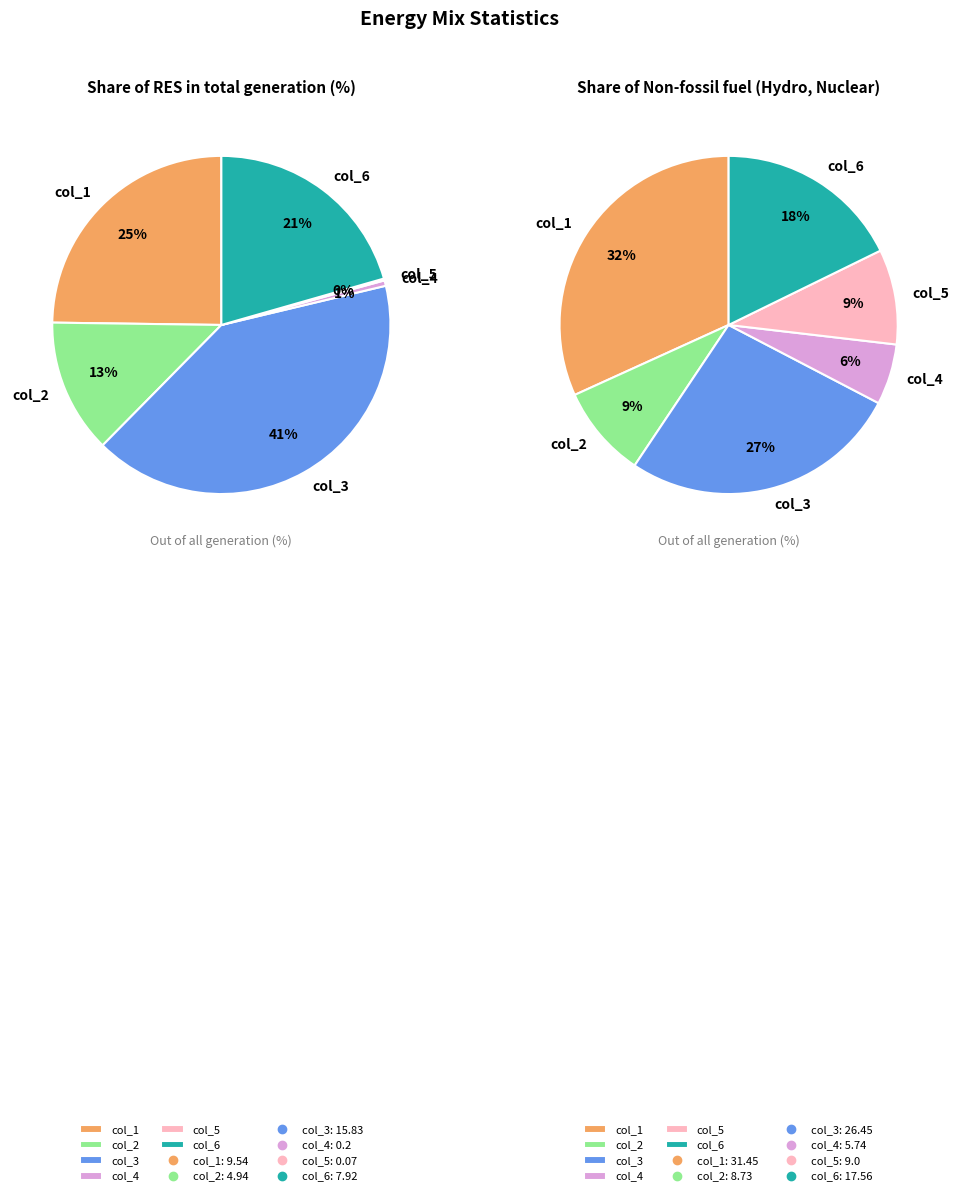

Does any single category account for the majority?

No